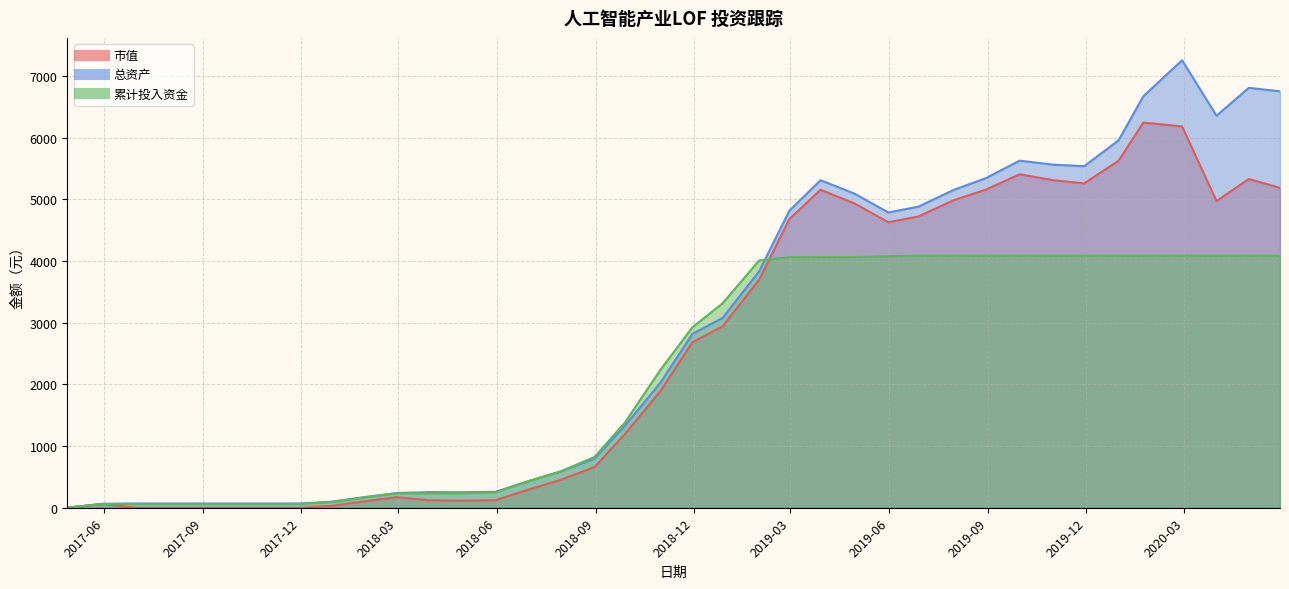

The value of 总资产 at 2018-11-30 is 960.0. True or false?

False